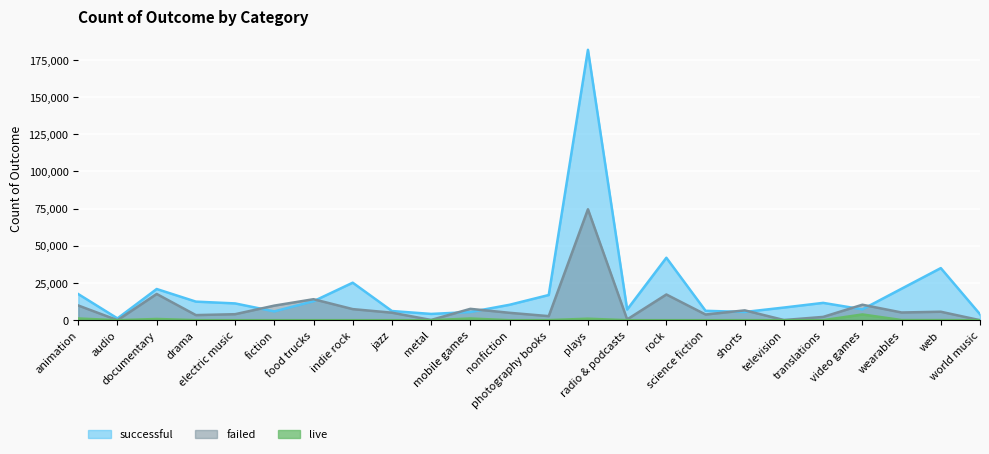

What is the total value across all series at animation?

28544